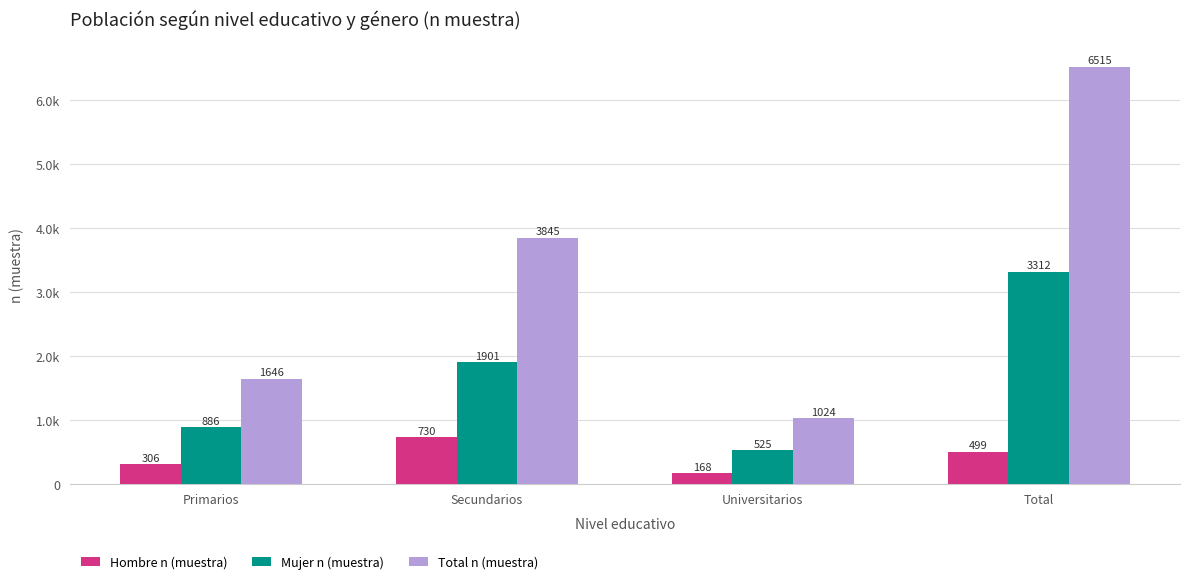

What is the label of the 3rd bar from the left?

Universitarios